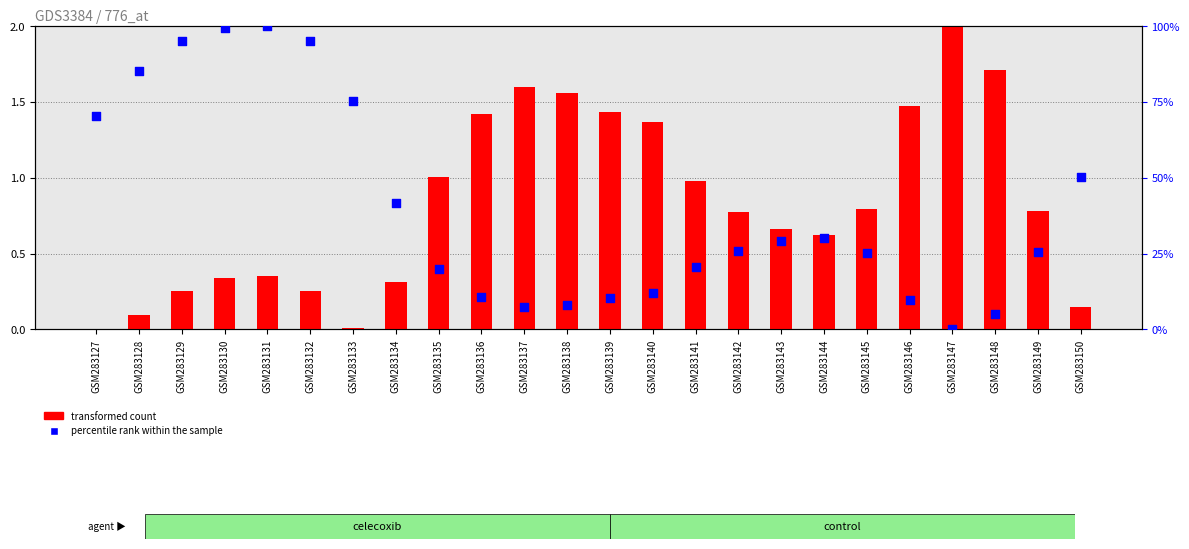

Which series reaches the minimum Y coordinate?

transformed count